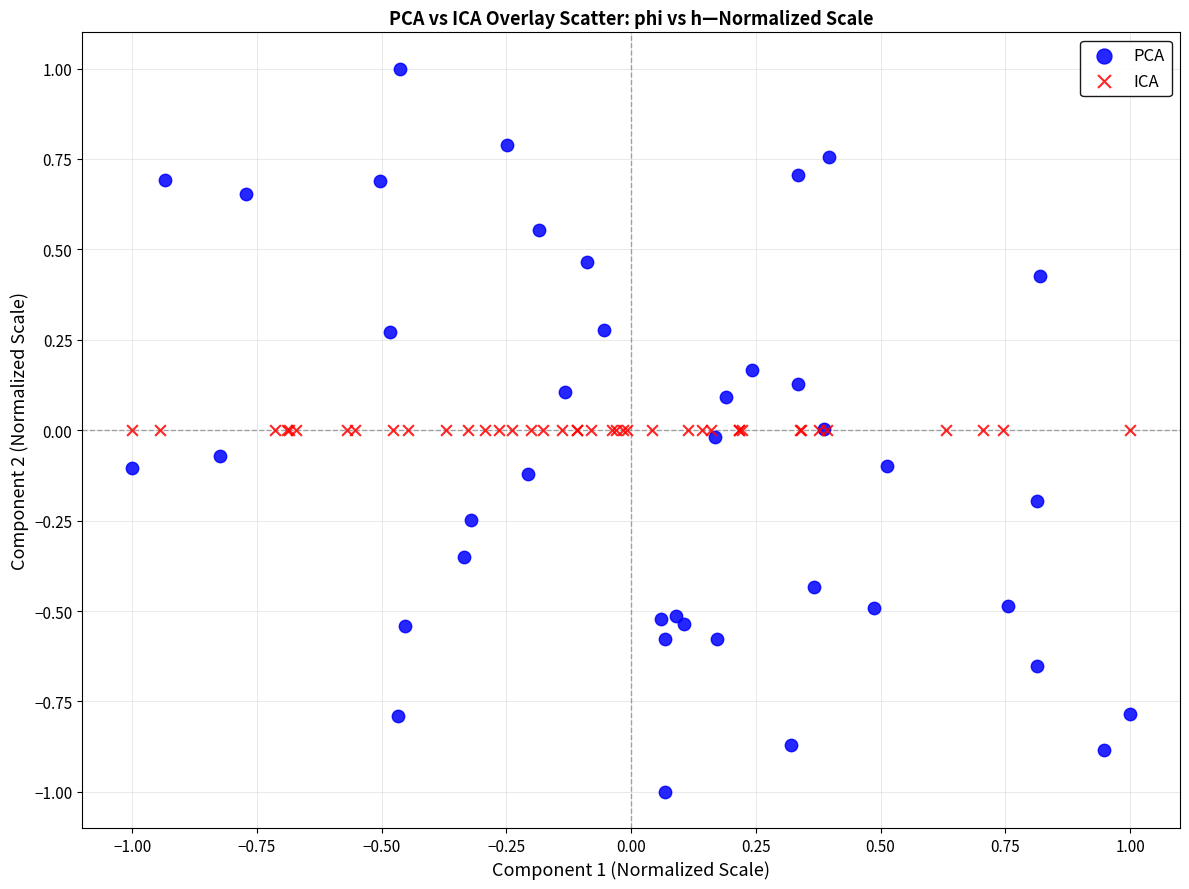

Which series contains the lowest Y value?

PCA